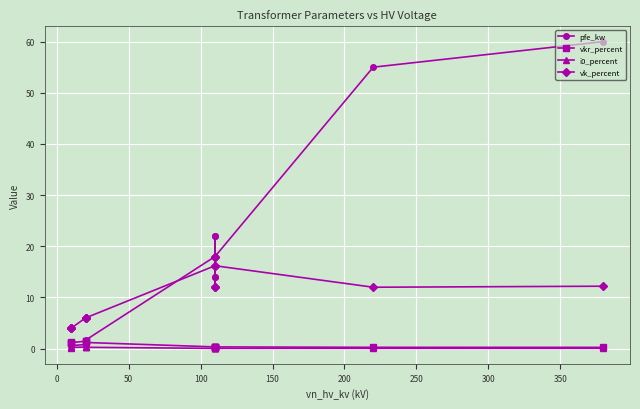

What is the spread (max minus min) of values at 0?

3.8